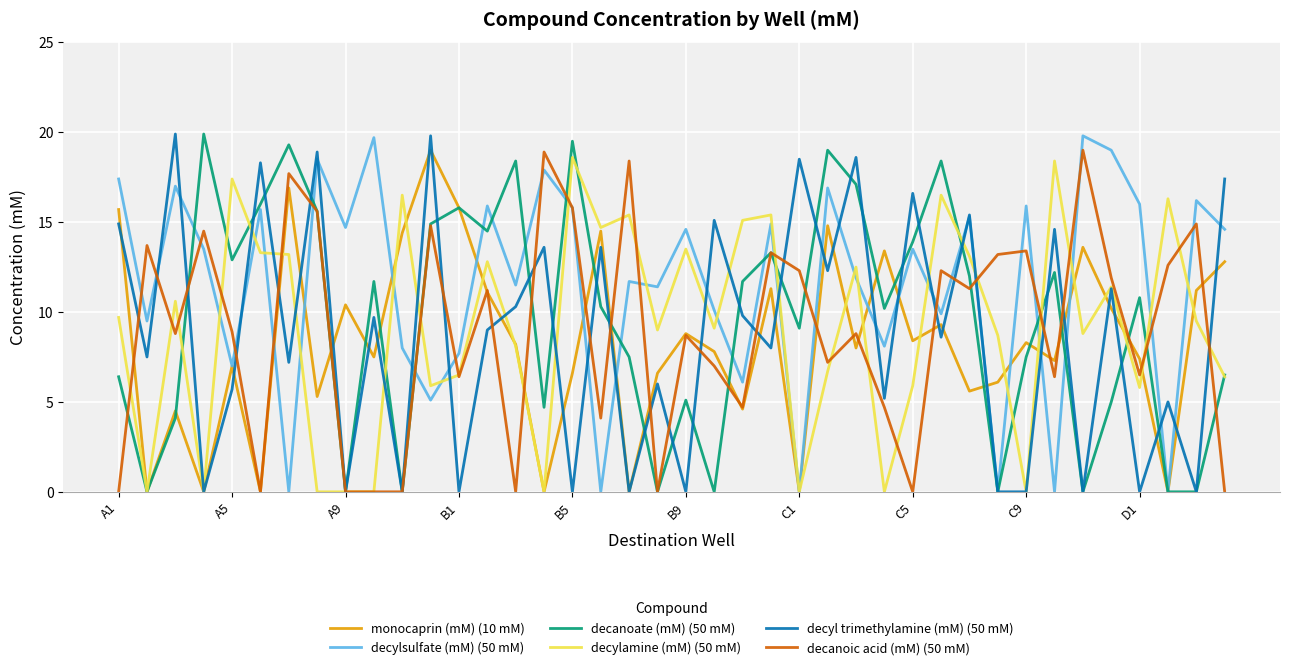

What are all the series names shown in the legend?

monocaprin (mM) (10 mM), decylsulfate (mM) (50 mM), decanoate (mM) (50 mM), decylamine (mM) (50 mM), decyl trimethylamine (mM) (50 mM), decanoic acid (mM) (50 mM)